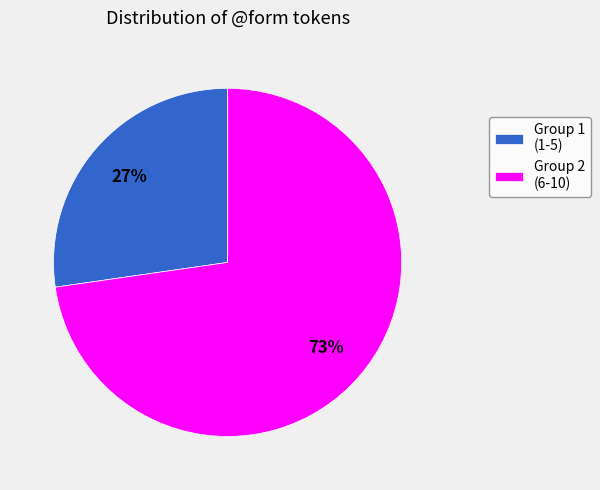

To the nearest percent, what is the combined percentage of Group 2 (6-10) and Group 1 (1-5)?

100%